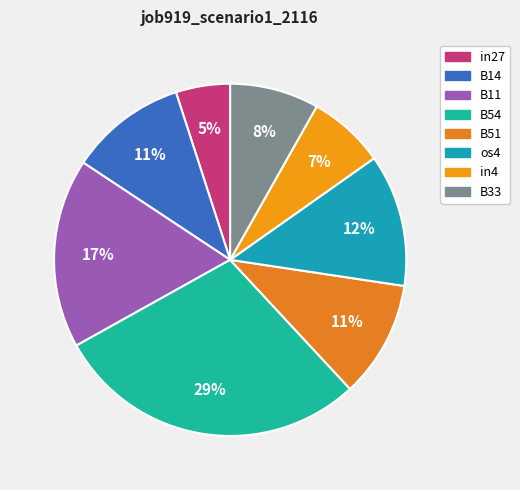

What is the change in value from B11 to os4?

-0.1